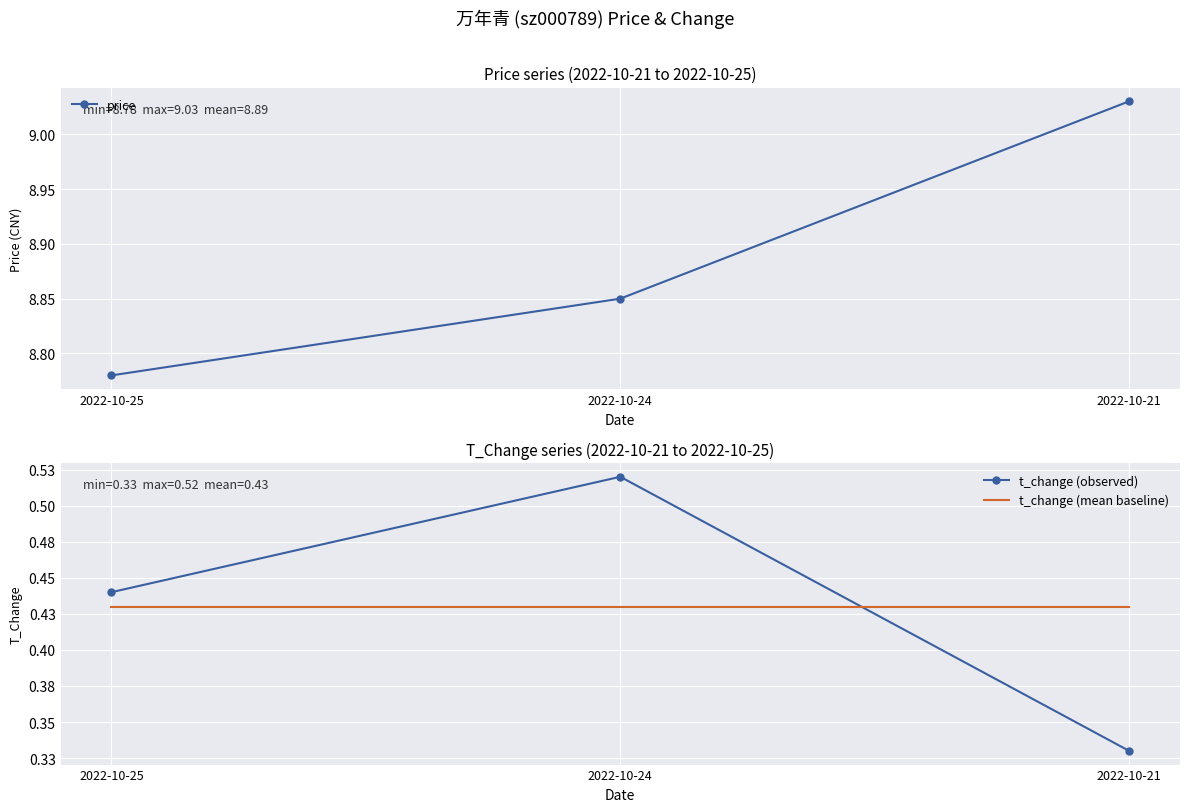

Between 2022-10-21 and 2022-10-25, which is larger?

2022-10-21